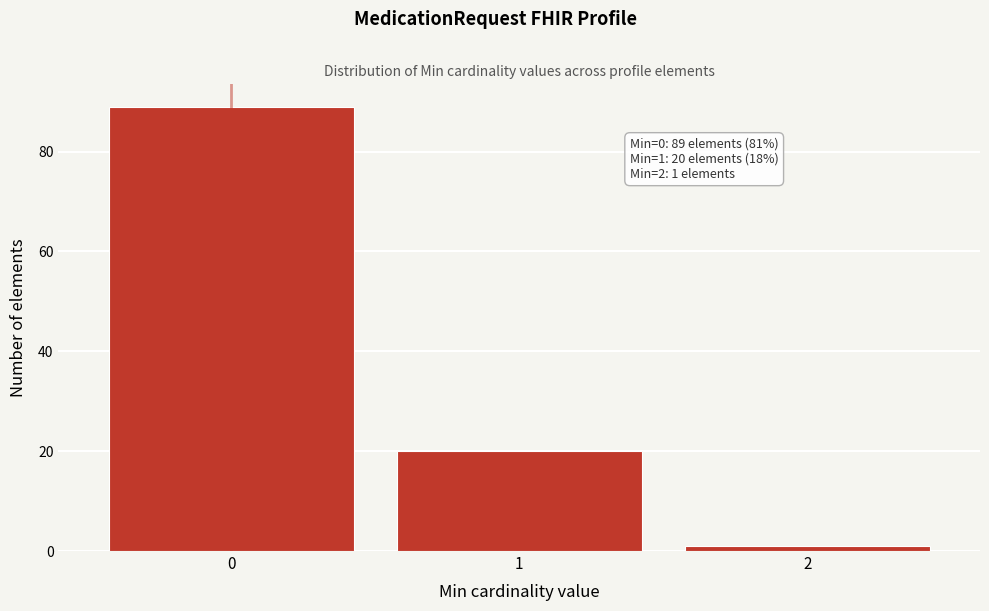

Reading left to right, what are all the values shown in this chart?

89	20	1